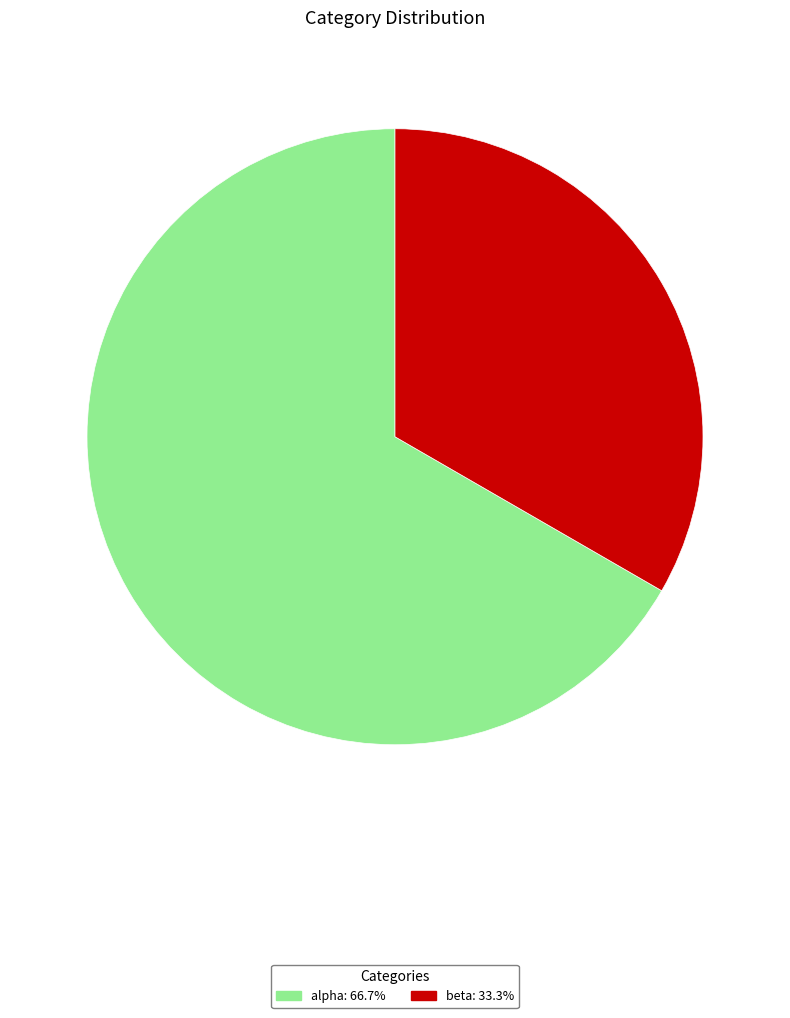

Between beta and alpha, which is larger?

alpha